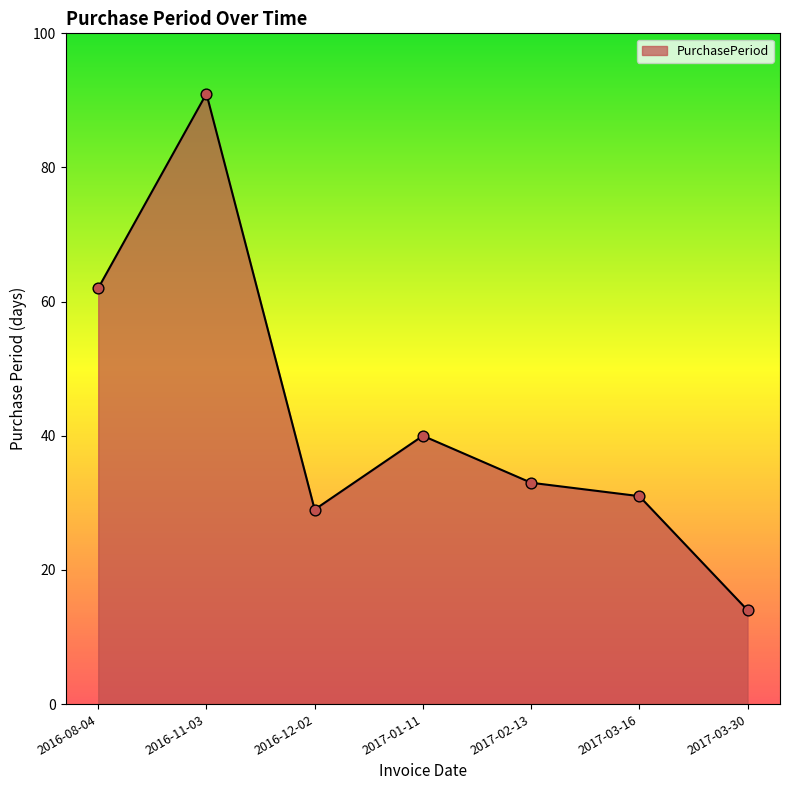

What is the change in value from 2017-02-13 to 2017-03-30?

-19